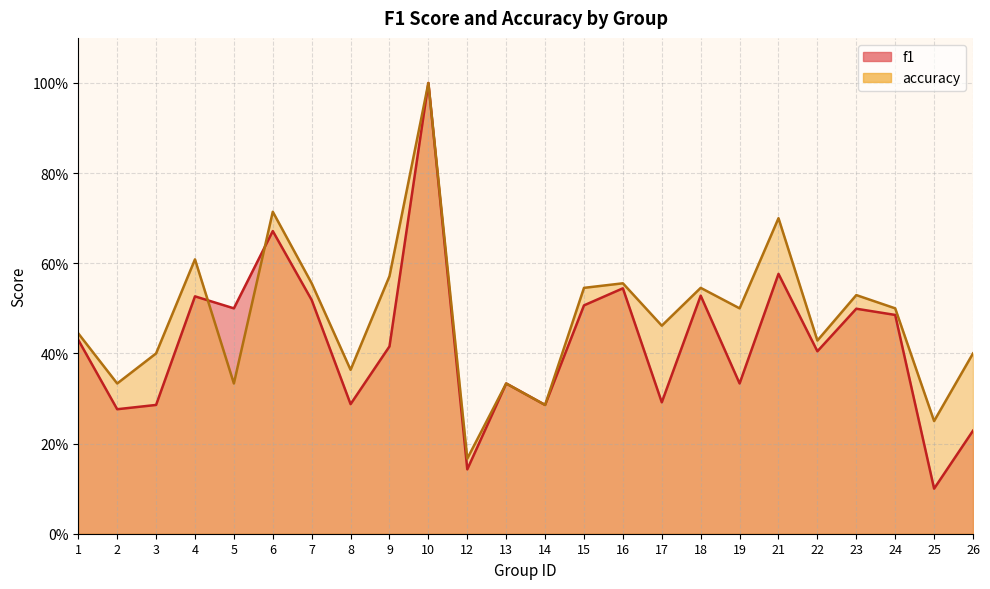

The f1 series shows 0.2 at 22. True or false?

False